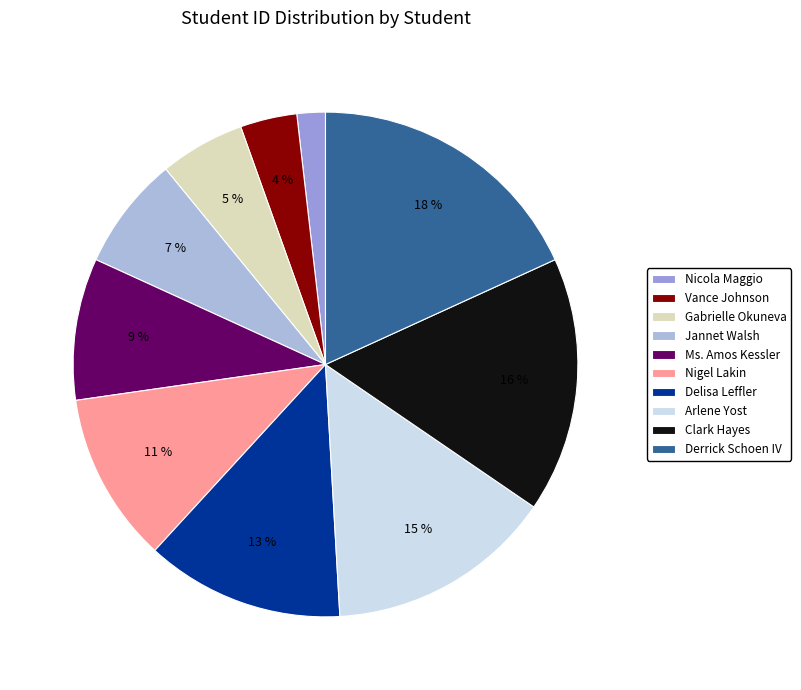

Count the number of slices in the pie.

10